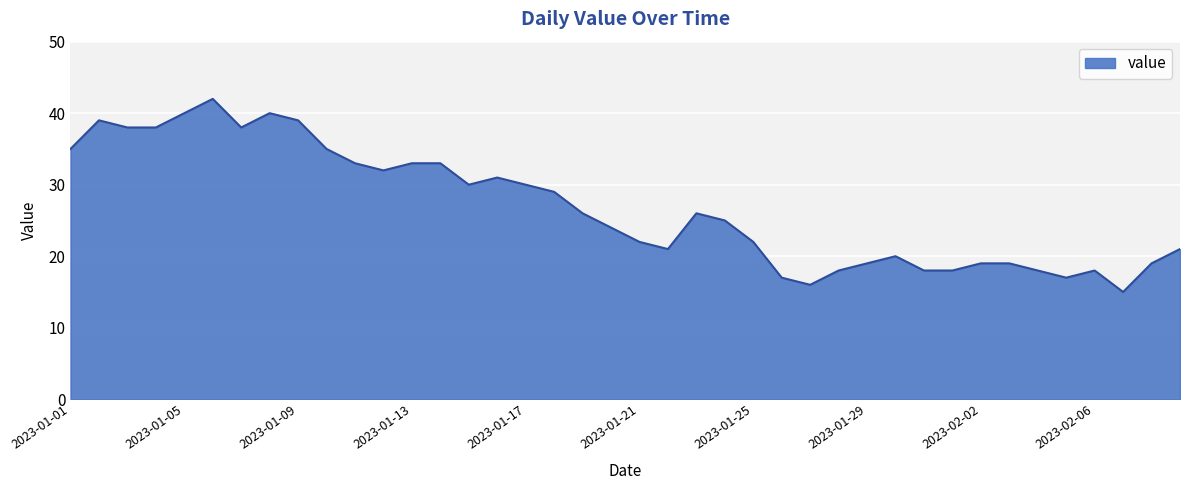

What is the difference between the maximum and minimum values?

27